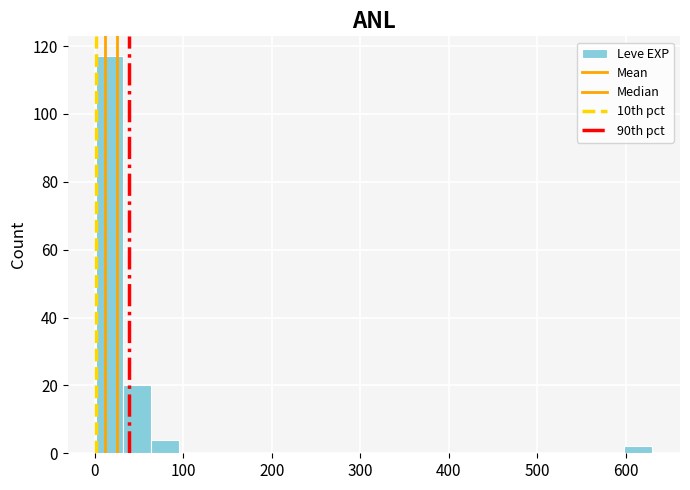

Around what value on the x-axis is the tallest bar? Give the approximate position of its centre, as read against the axis.

20